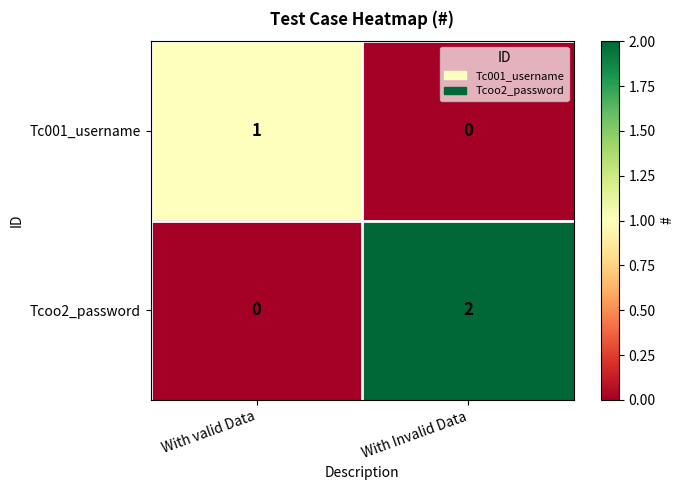

Reading left to right, what are all the values shown in this chart?

Tc001_username: With valid Data=1	With Invalid Data=0
Tcoo2_password: With valid Data=0	With Invalid Data=2